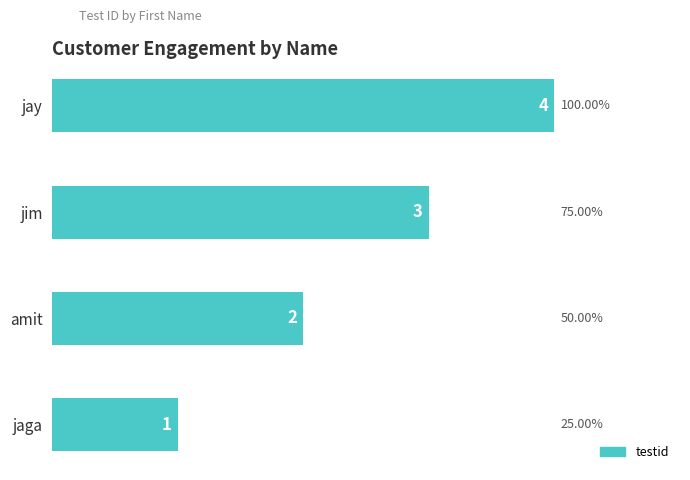

What is the sum of all values?

10